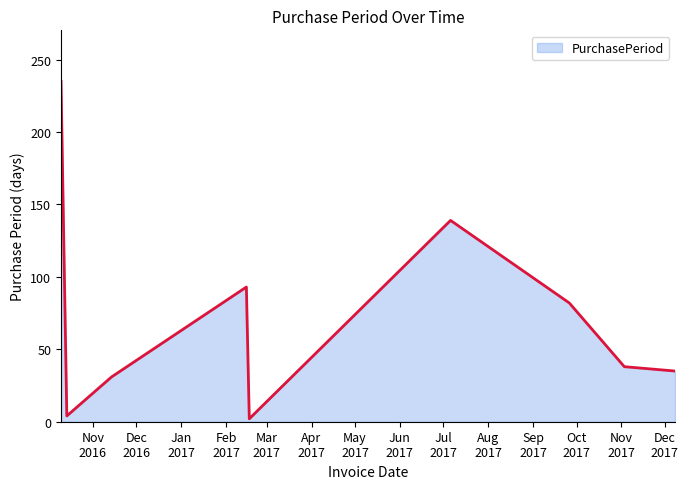

What is the greatest value displayed?

235